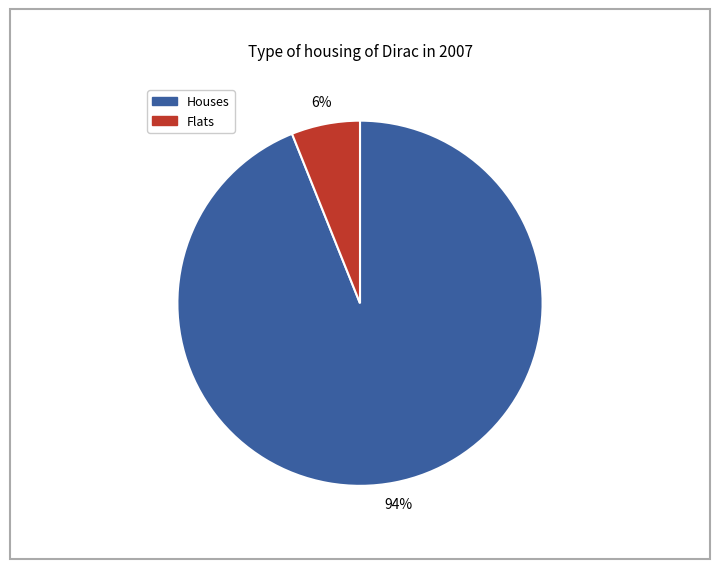

How many slices are in this pie chart?

2